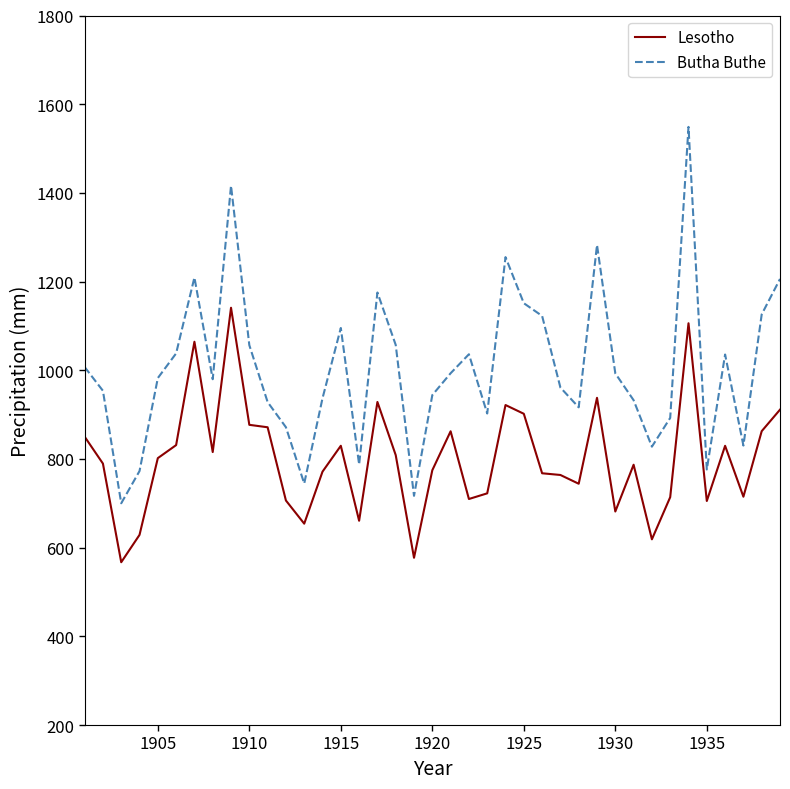

In Butha Buthe, how many points are higher than both neighbors (excluding endpoints)?

9